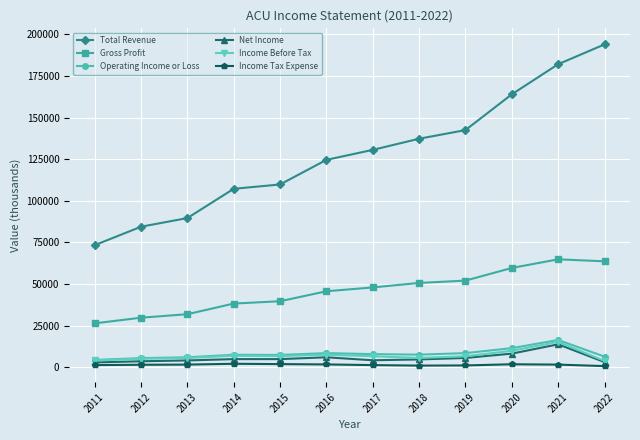

Read the Operating Income or Loss value at 2013.

5900